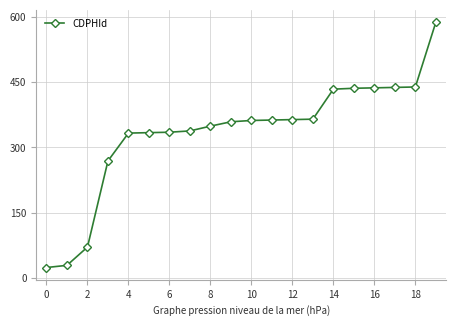

What is the value of the 7th point from the left?

335